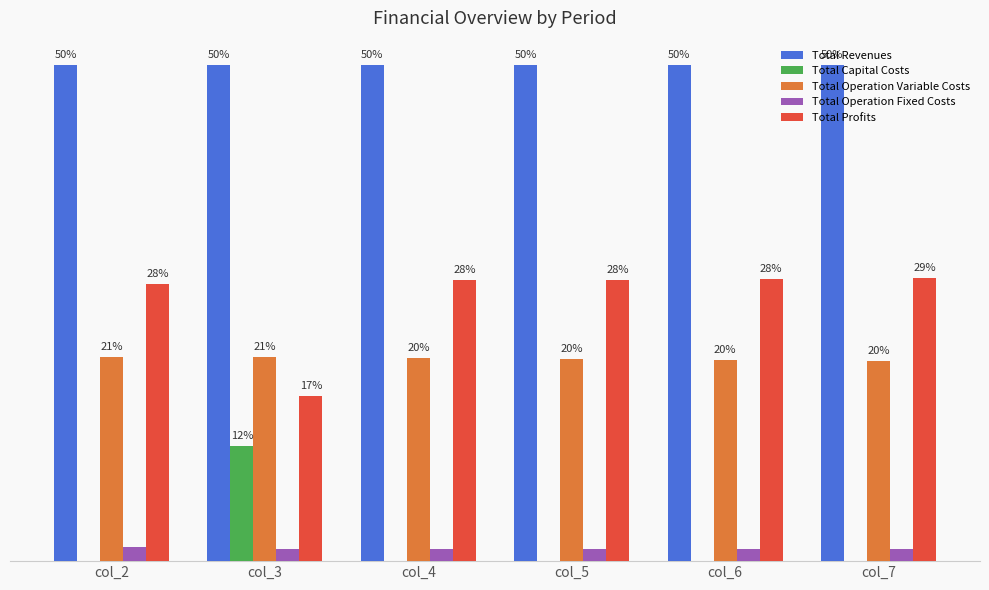

Are the bars horizontal?

No